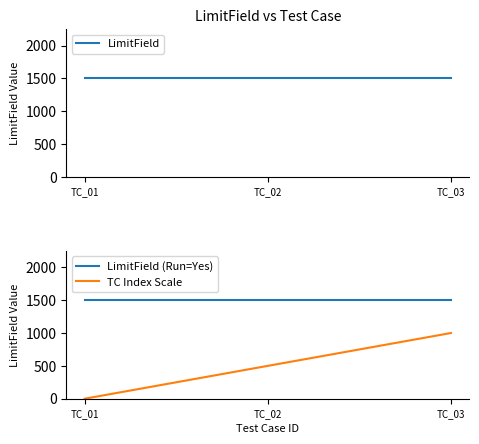

What is the maximum value for LimitField (Run=Yes)?

1500